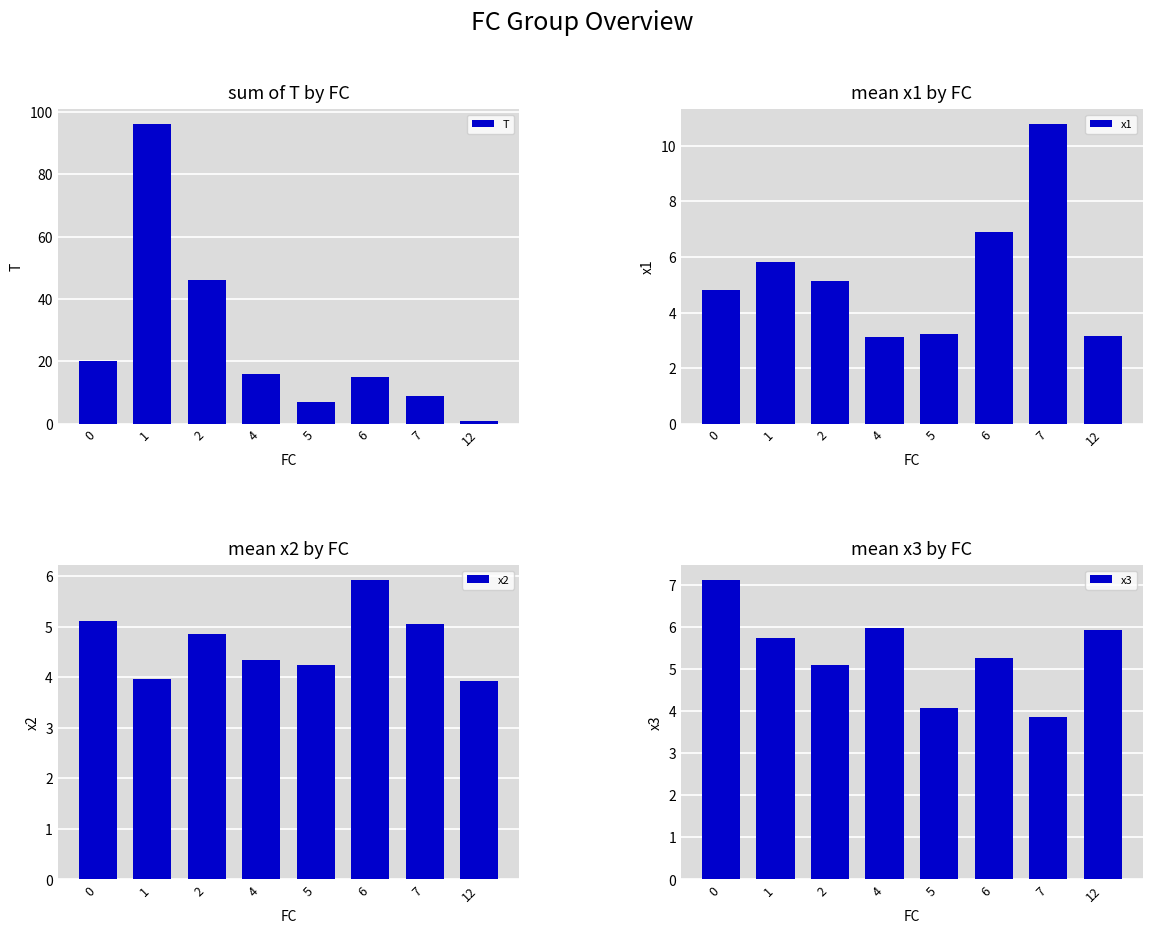

What are all the series names shown in the legend?

T, x1, x2, x3